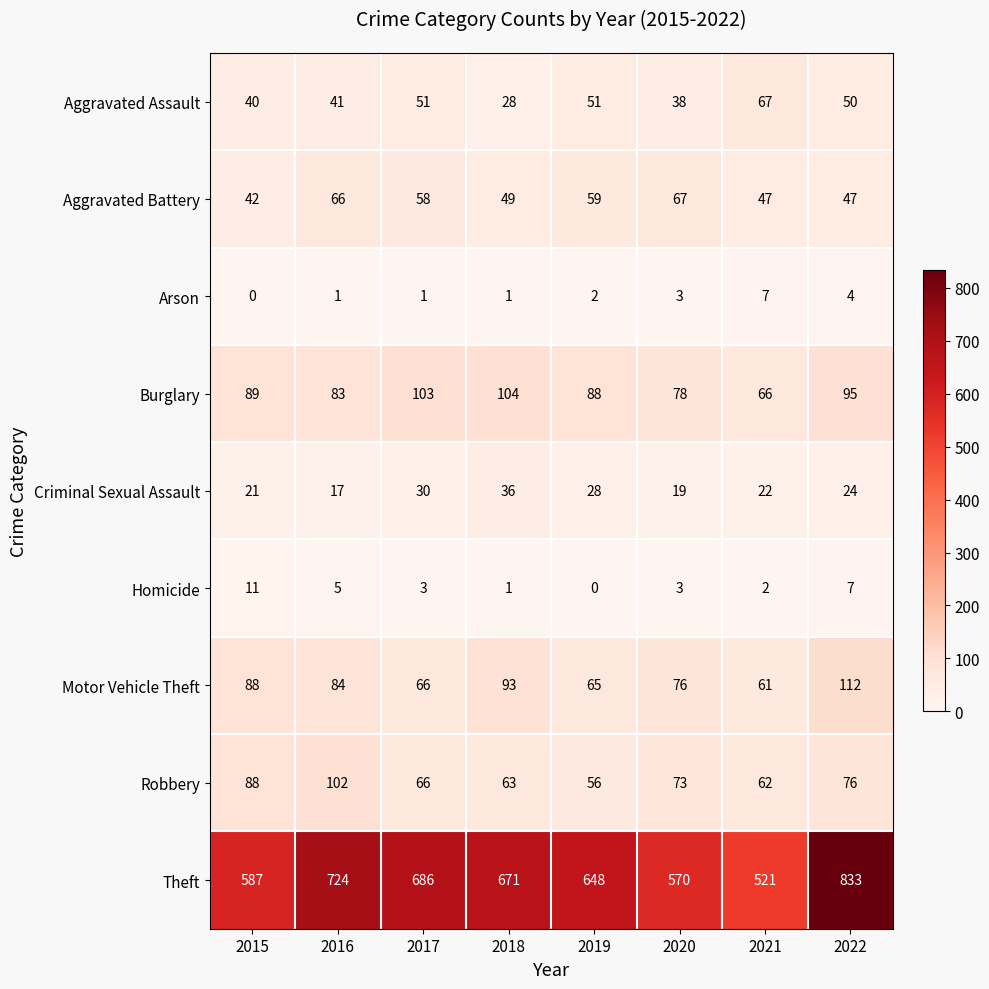

What is the approximate value of Robbery at 2022?

76